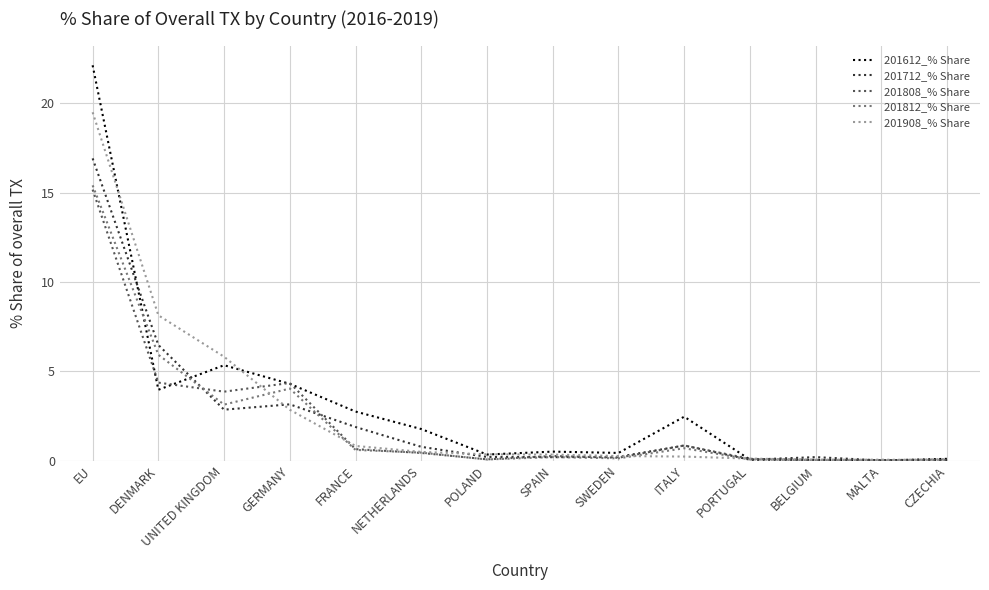

True or false: 201808_% Share has more than 1 interior local peaks.

True